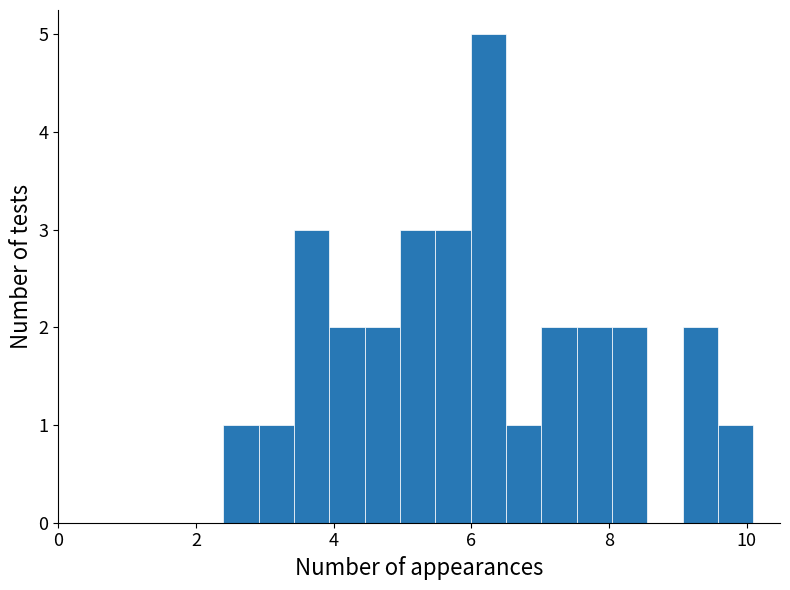

Read against the x-axis, roughly where is the centre of the tallest bar?

6.2